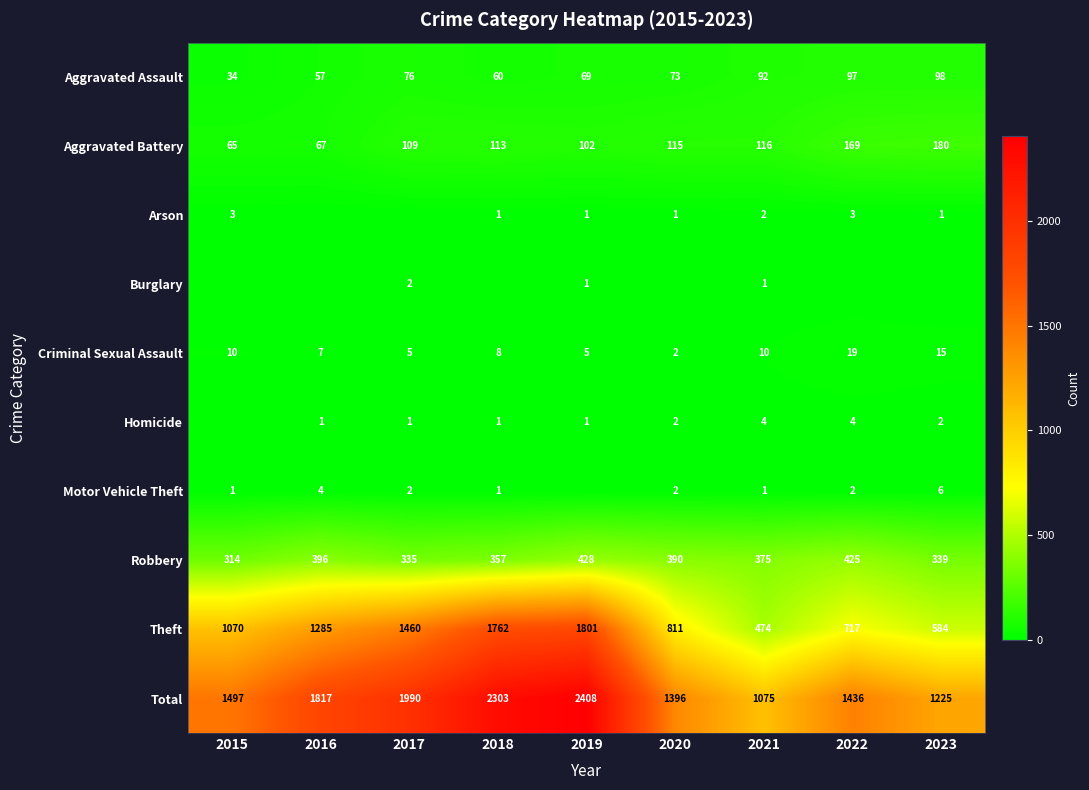

At which label does Criminal Sexual Assault reach its minimum?

2020